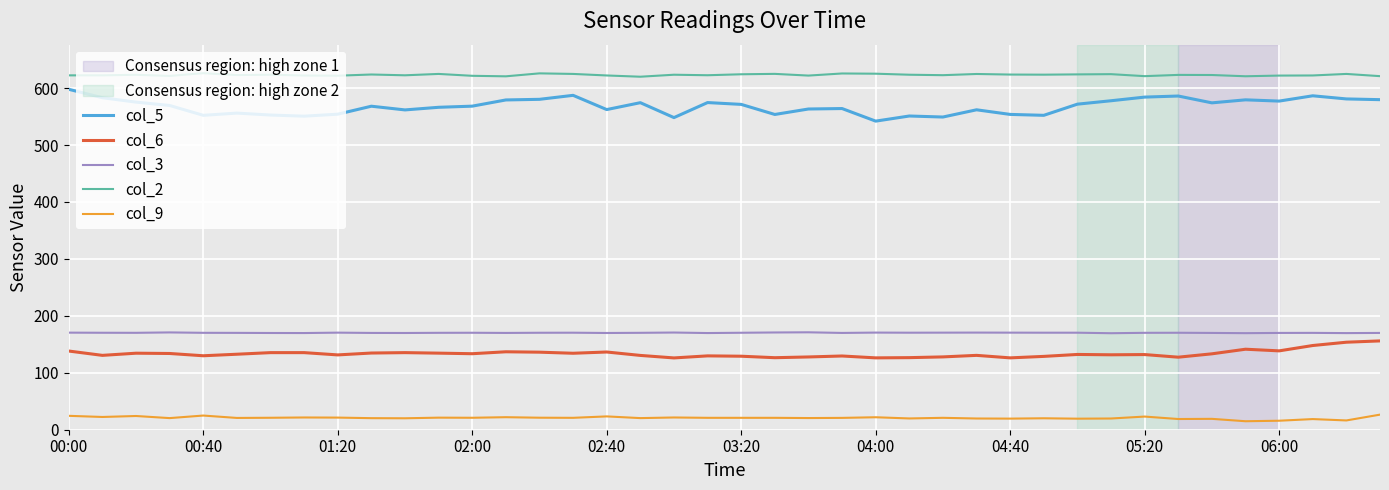

True or false: col_6 and col_2 cross at least once.

False